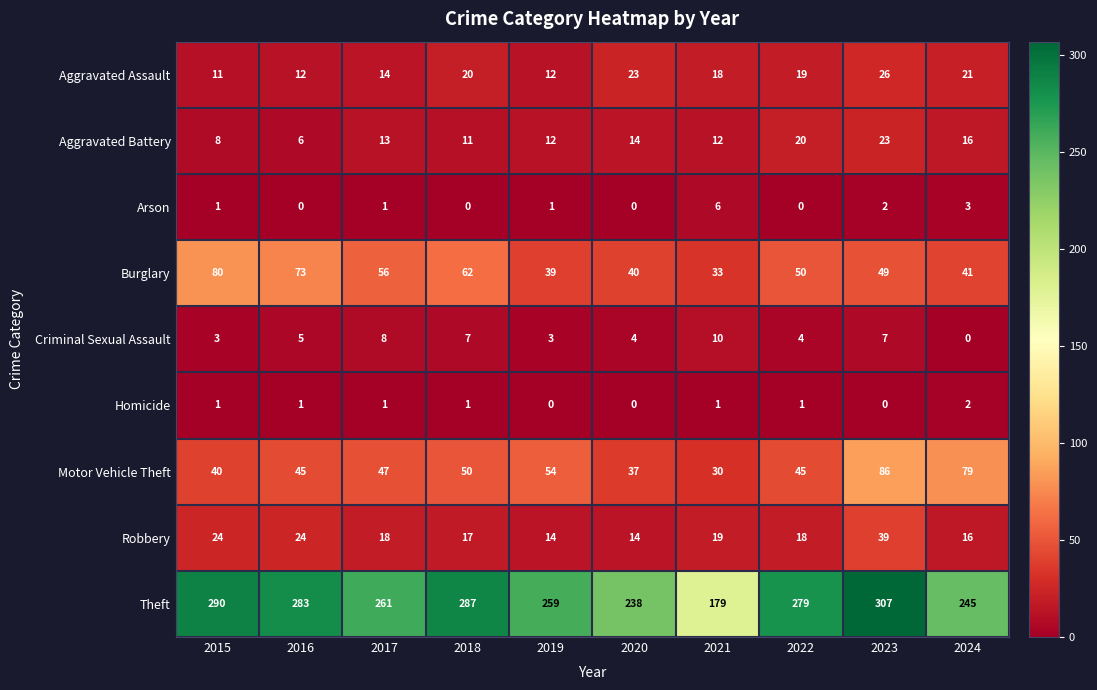

Where is Aggravated Assault nearest to the value 18?

2021